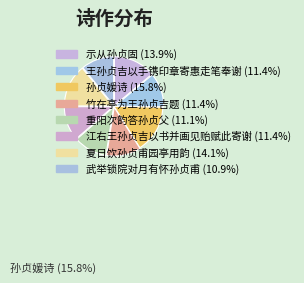

Does 武举锁院对月有怀孙贞甫 account for over 50% of the chart?

No